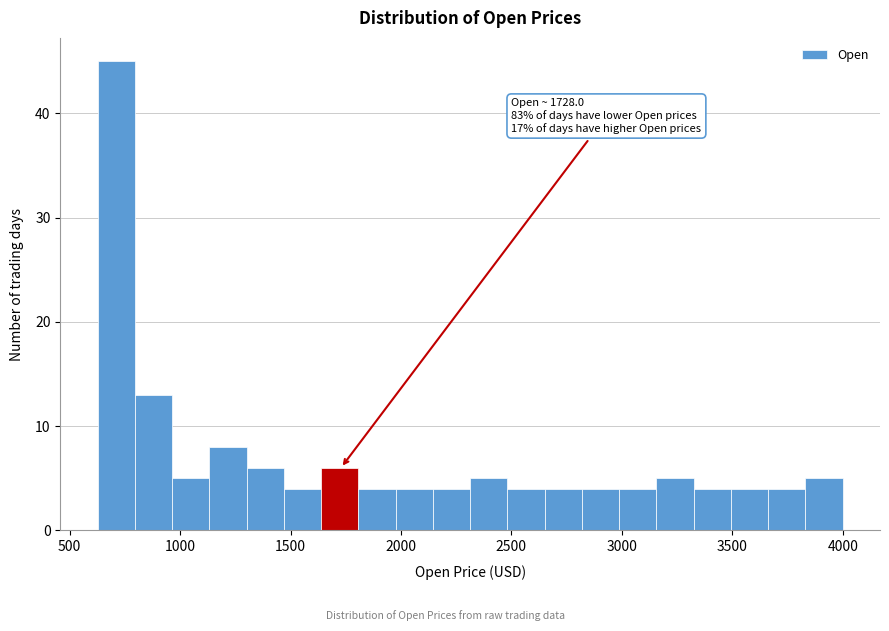

Around what value on the x-axis is the tallest bar? Give the approximate position of its centre, as read against the axis.

700